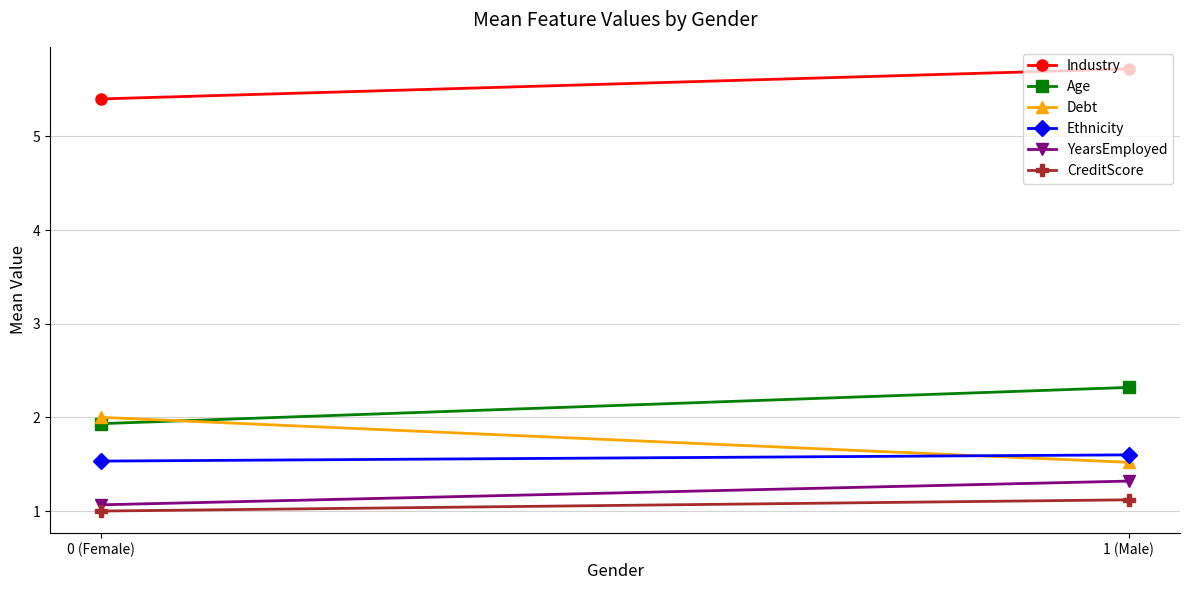

At which label is Ethnicity closest to 1?

0 (Female)